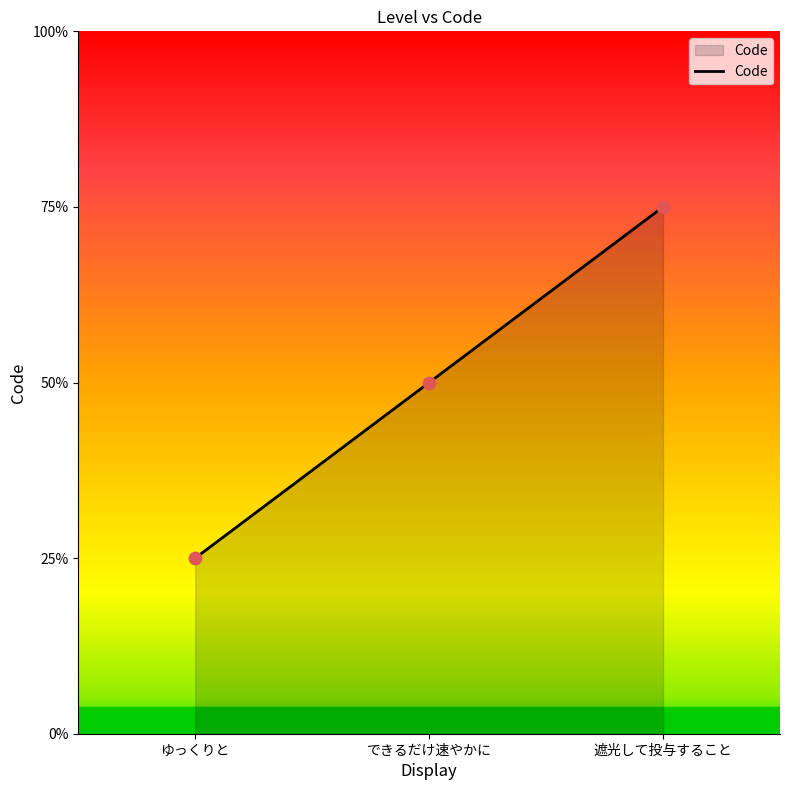

Is this an area chart (filled region under the line)?

Yes